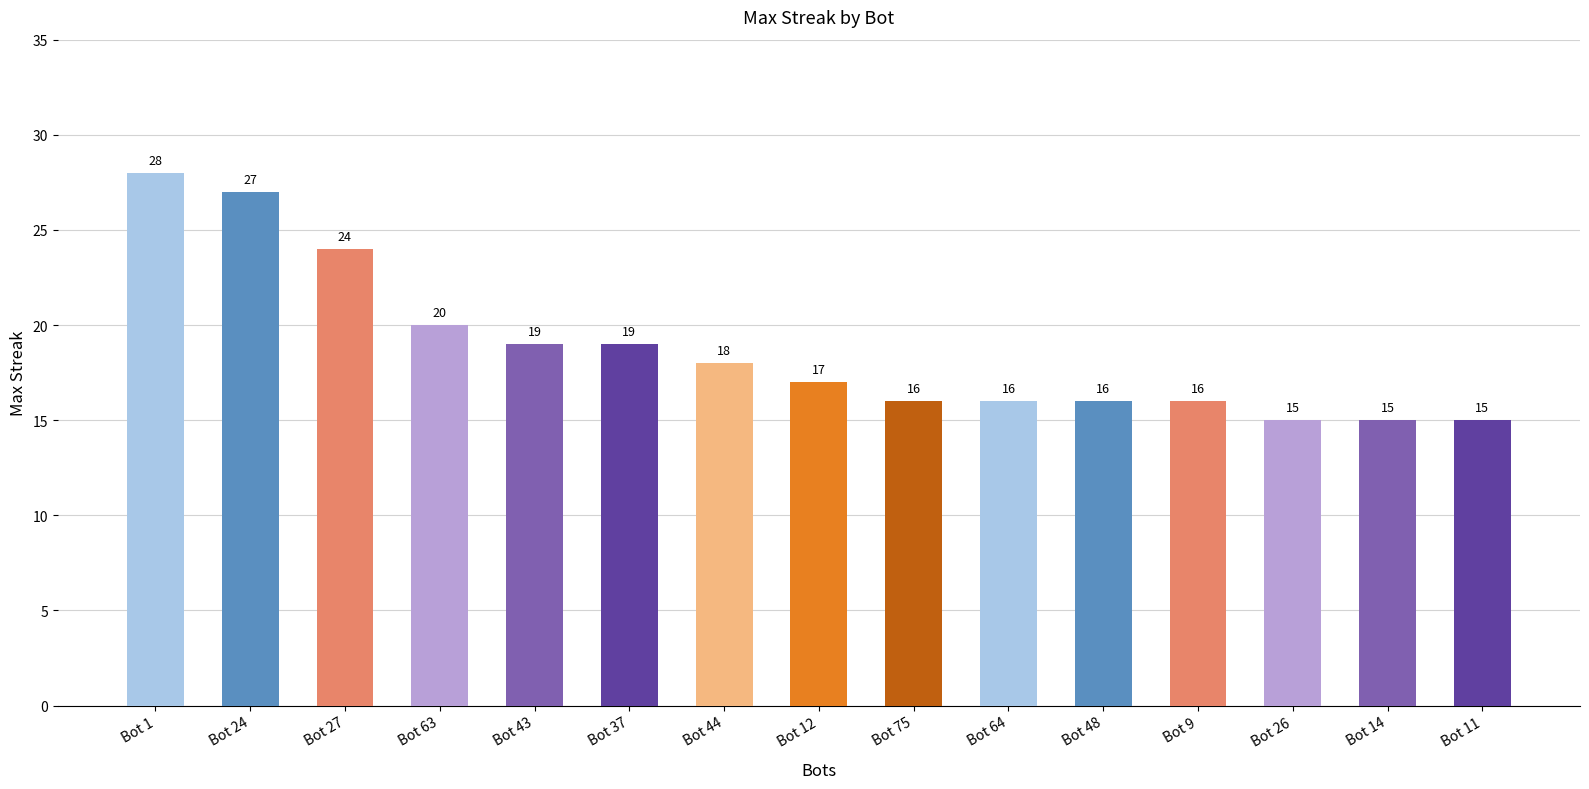

The chart shows a value of 31 at Bot 63. True or false?

False